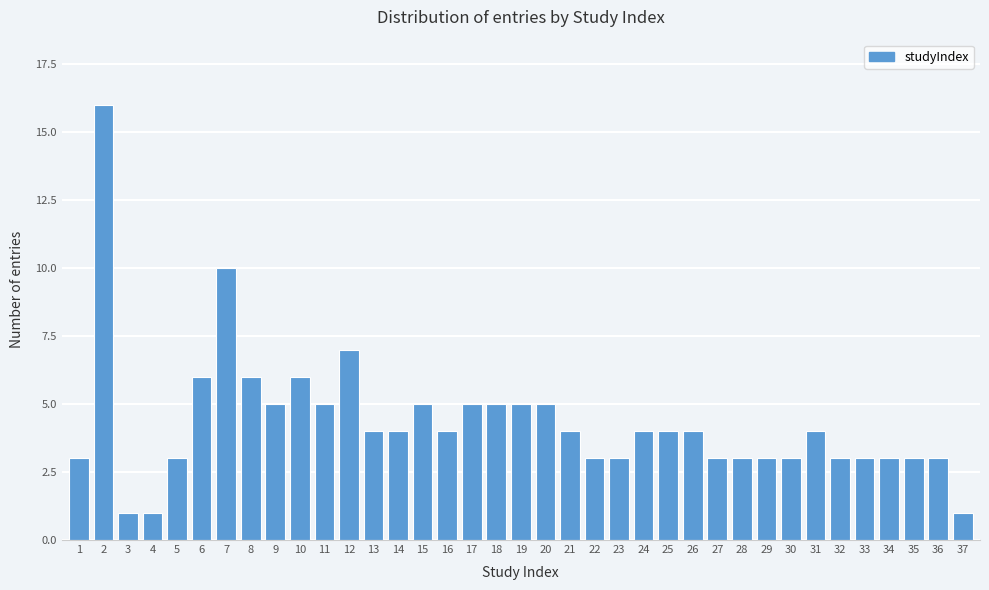

What is the maximum value shown in the chart?

16